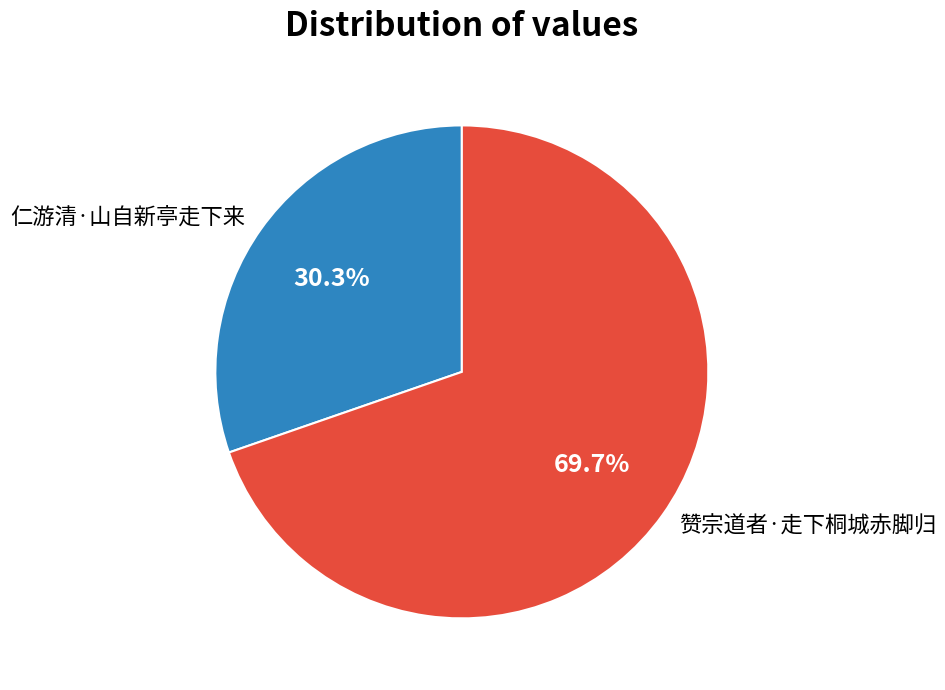

Combined, what portion of the pie is 赞宗道者·走下桐城赤脚归 and 仁游清·山自新亭走下来?

100.0%